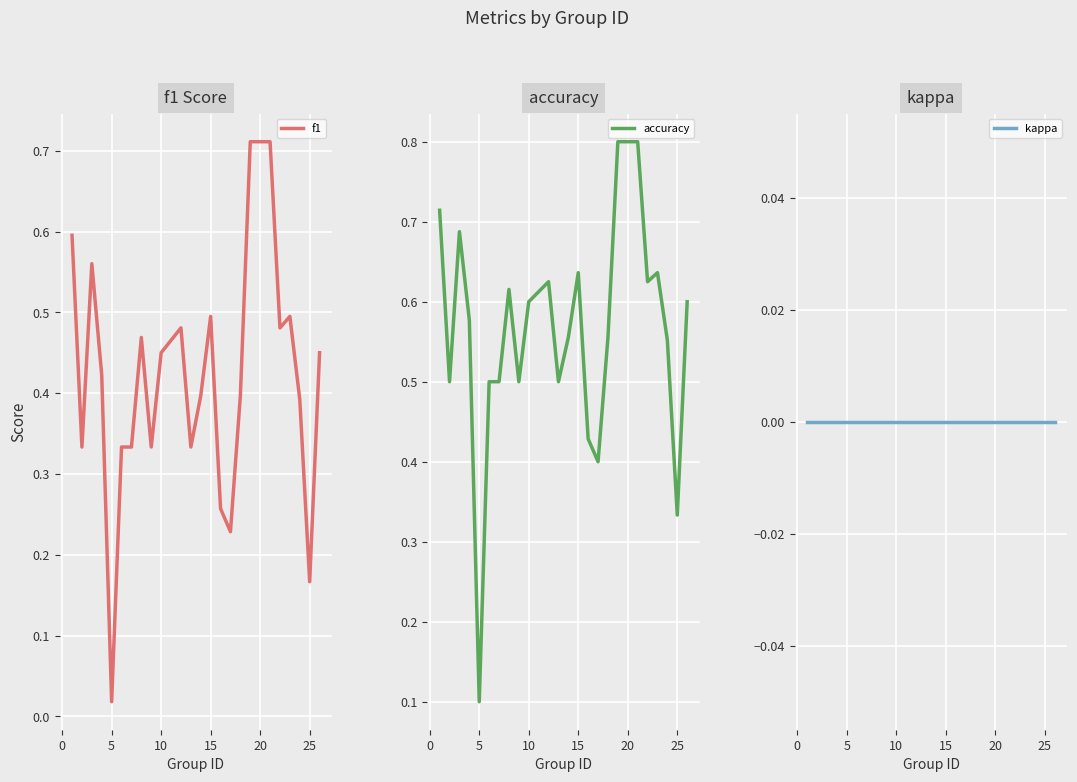

Reading left to right, list all the values displayed in this chart.

f1: 0.6	0.3	0.6	0.4	0.0	0.3	0.3	0.5	0.3	0.5	0.5	0.3	0.4	0.5	0.3	0.2	0.4	0.7	0.7	0.5	0.5	0.4	0.2	0.5
accuracy: 0.7	0.5	0.7	0.6	0.1	0.5	0.5	0.6	0.5	0.6	0.6	0.5	0.6	0.6	0.4	0.4	0.6	0.8	0.8	0.6	0.6	0.6	0.3	0.6
kappa: 0.0	0.0	0.0	0.0	0.0	0.0	0.0	0.0	0.0	0.0	0.0	0.0	0.0	0.0	0.0	0.0	0.0	0.0	0.0	0.0	0.0	0.0	0.0	0.0